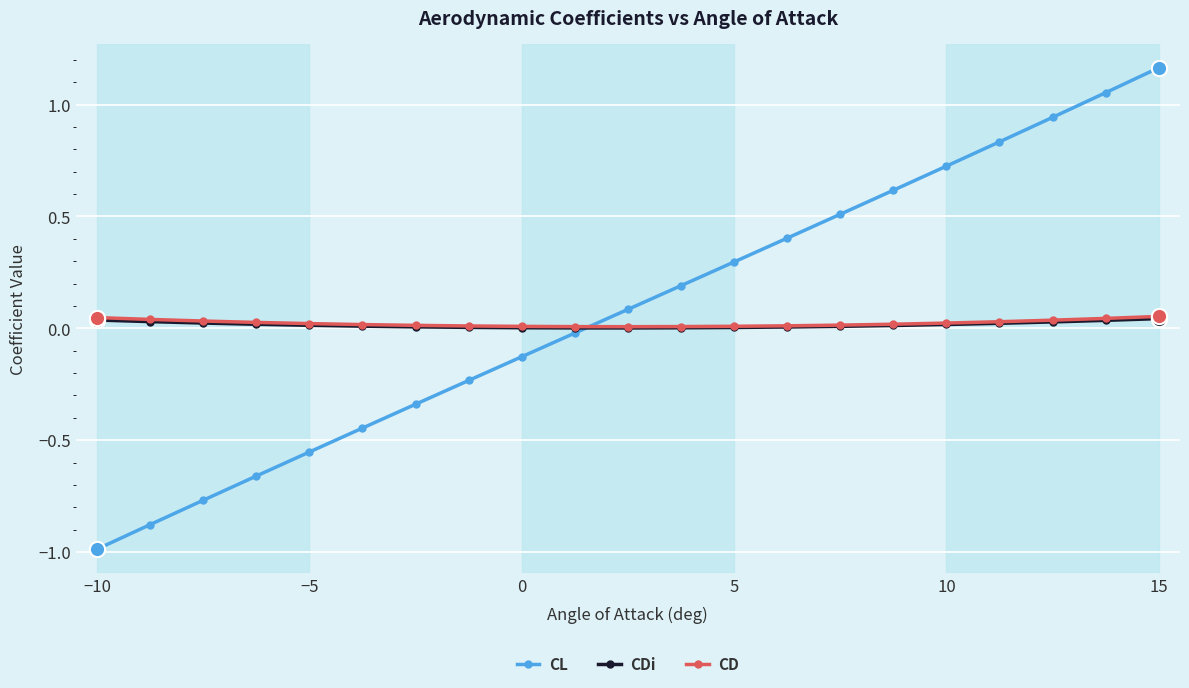

Which series ends up on top after the final intersection of CL and CD?

CL